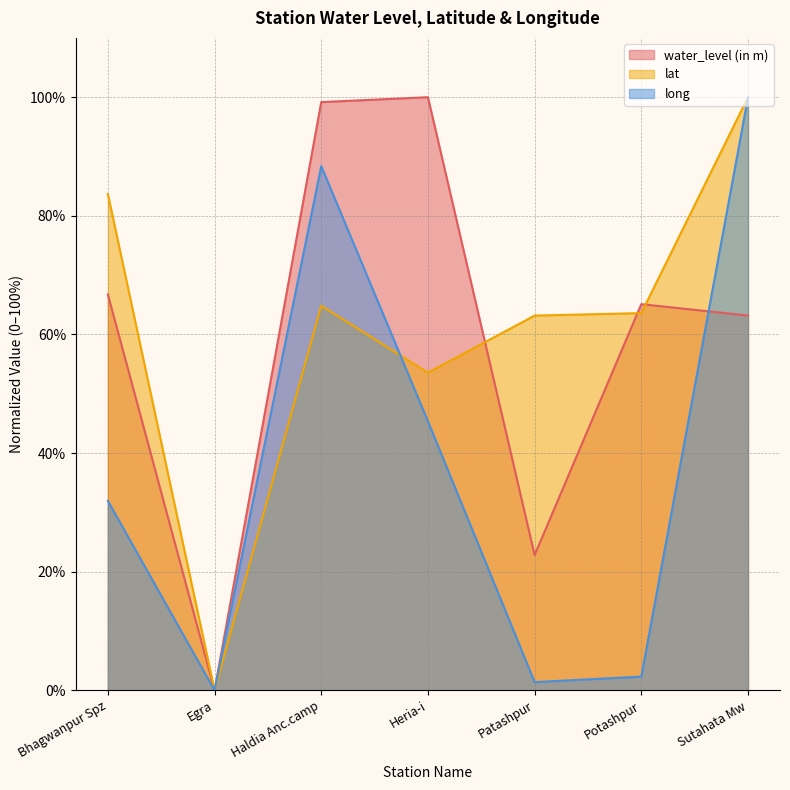

How many values in water_level (in m) are above zero?

6